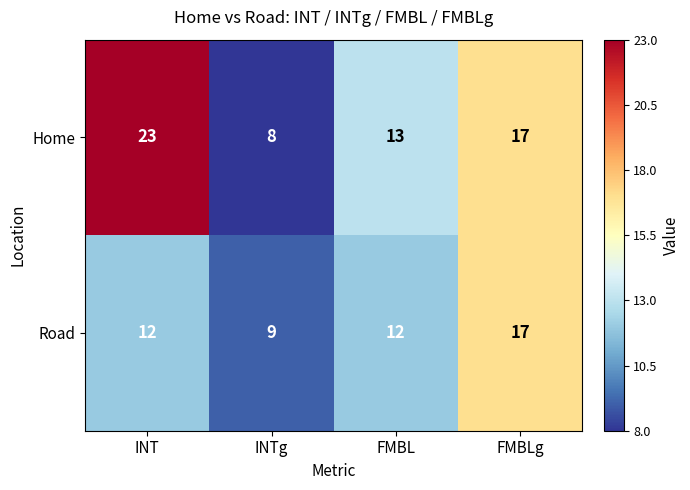

What is the average value of the Home series?

15